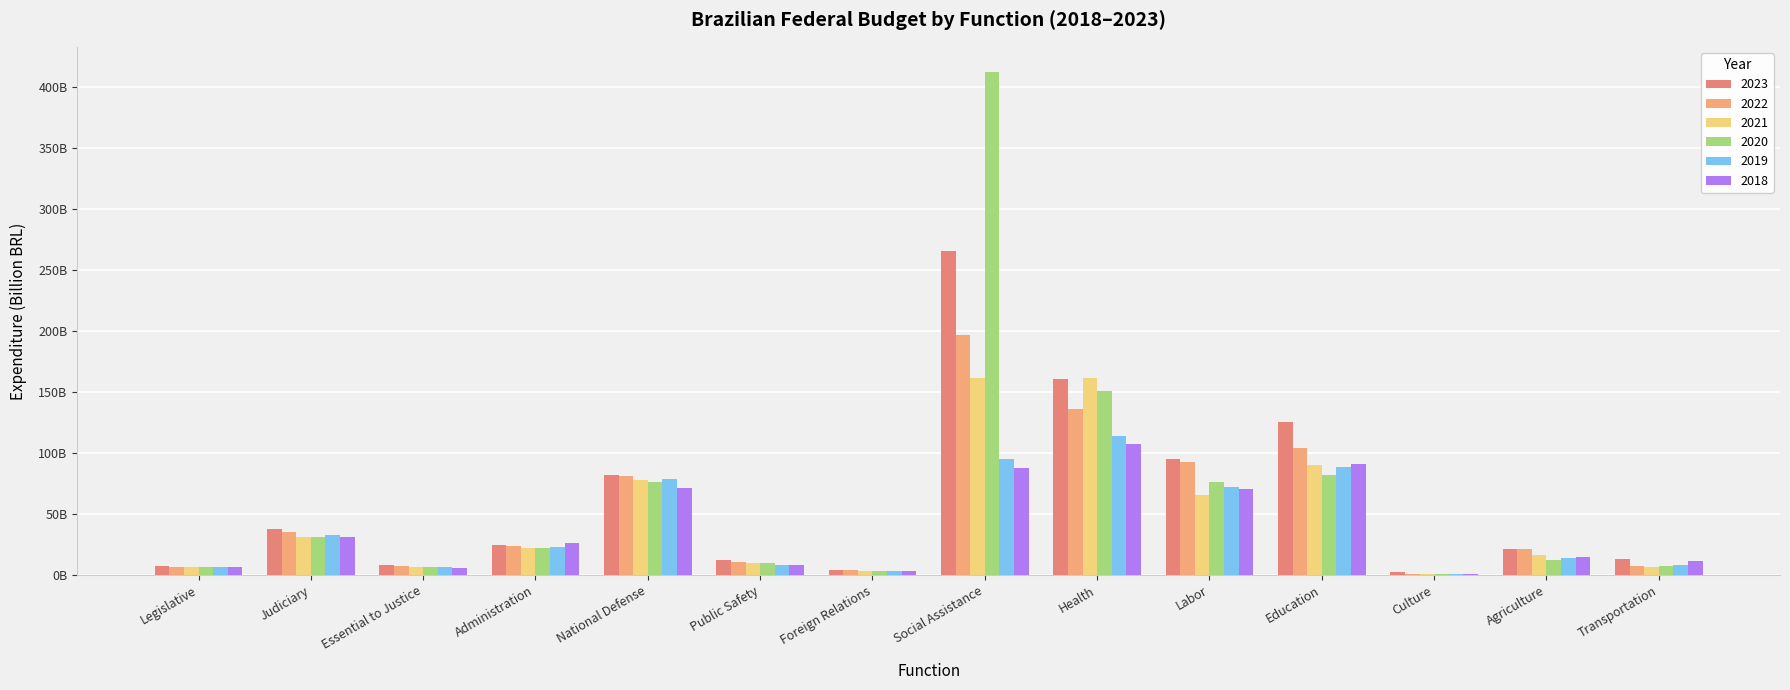

Are the bars grouped side by side (vs. stacked)?

Yes